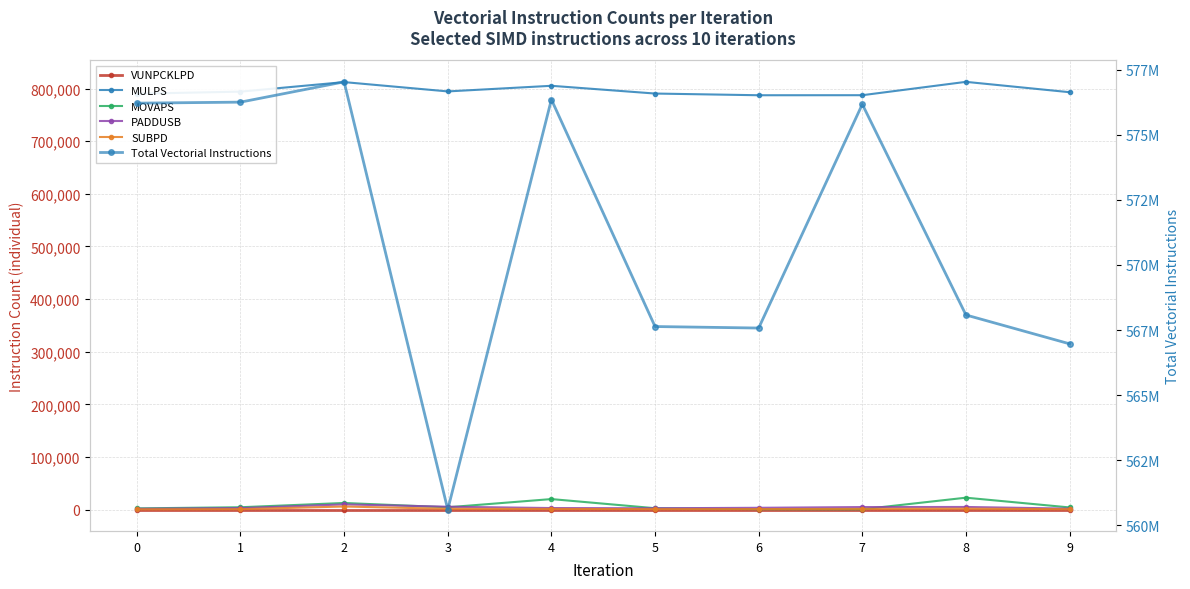

After their last crossing, which series has the higher values: SUBPD or MOVAPS?

MOVAPS